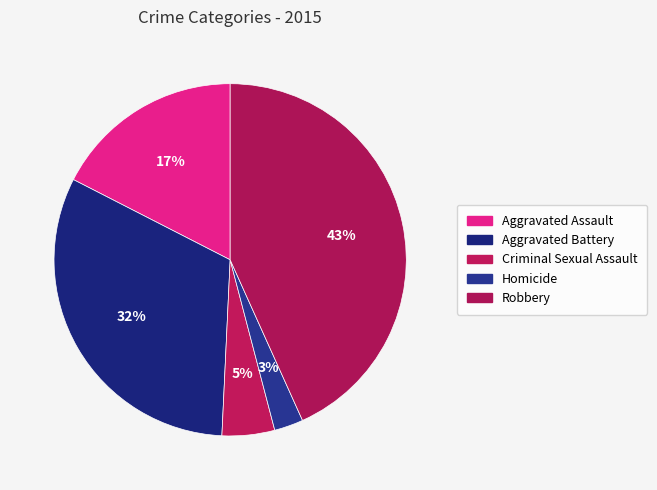

Count the number of slices in the pie.

5